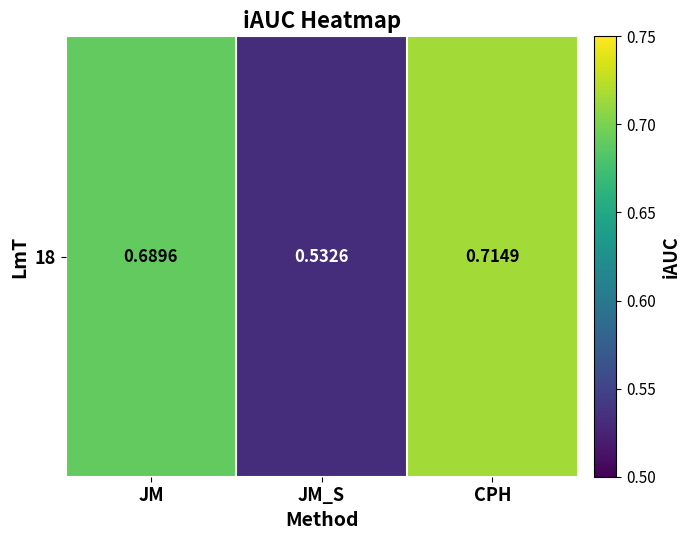

Reading left to right, list all the values displayed in this chart.

0.7	0.5	0.7